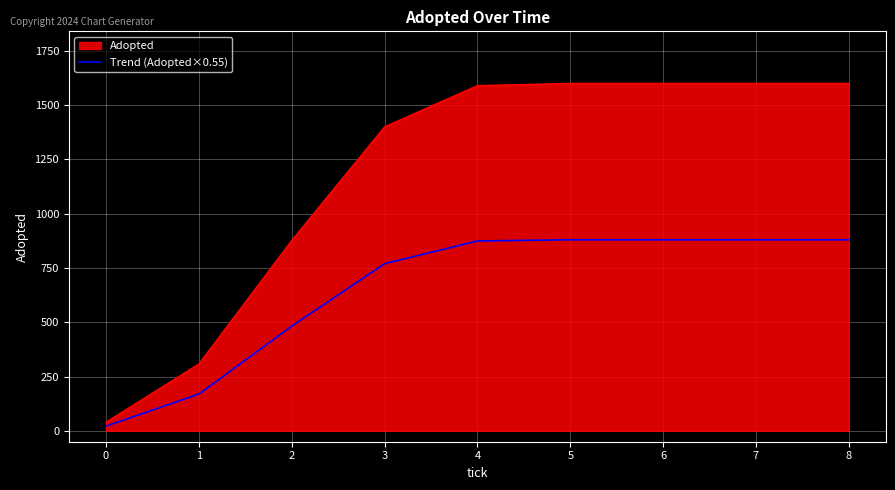

The value of Trend (Adopted×0.55) at 5 is 1268.2. True or false?

False